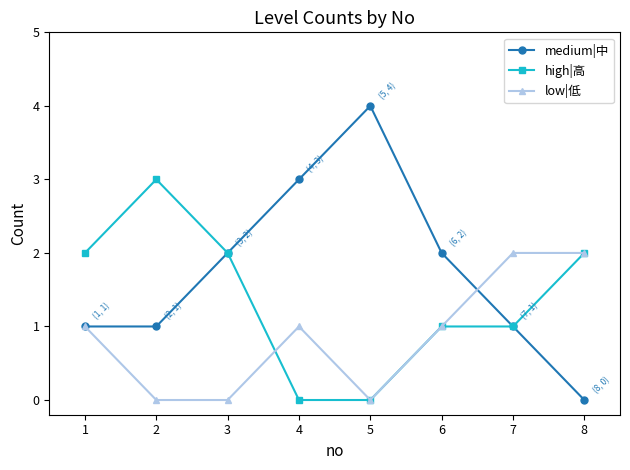

Which category has the highest value across all series?

5